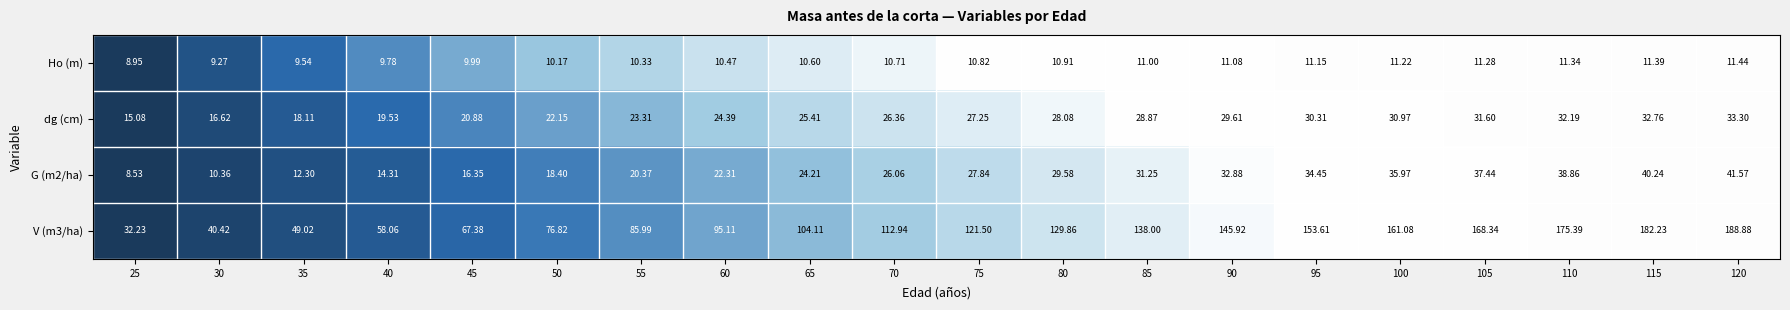

What is the difference between the highest and lowest values at 85?

127.0